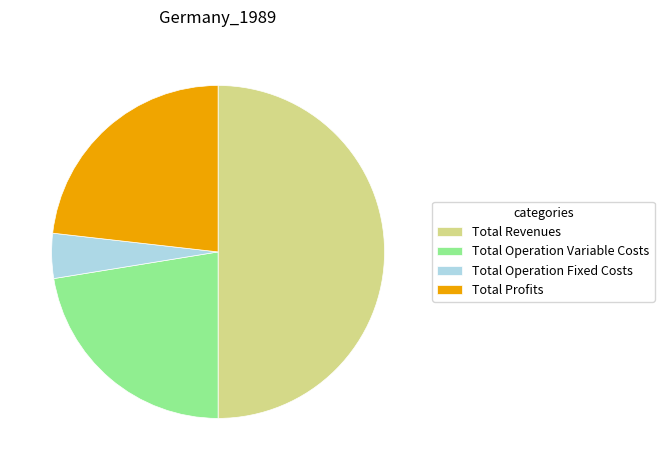

Is it true that Total Revenues is 50% of the pie?

True